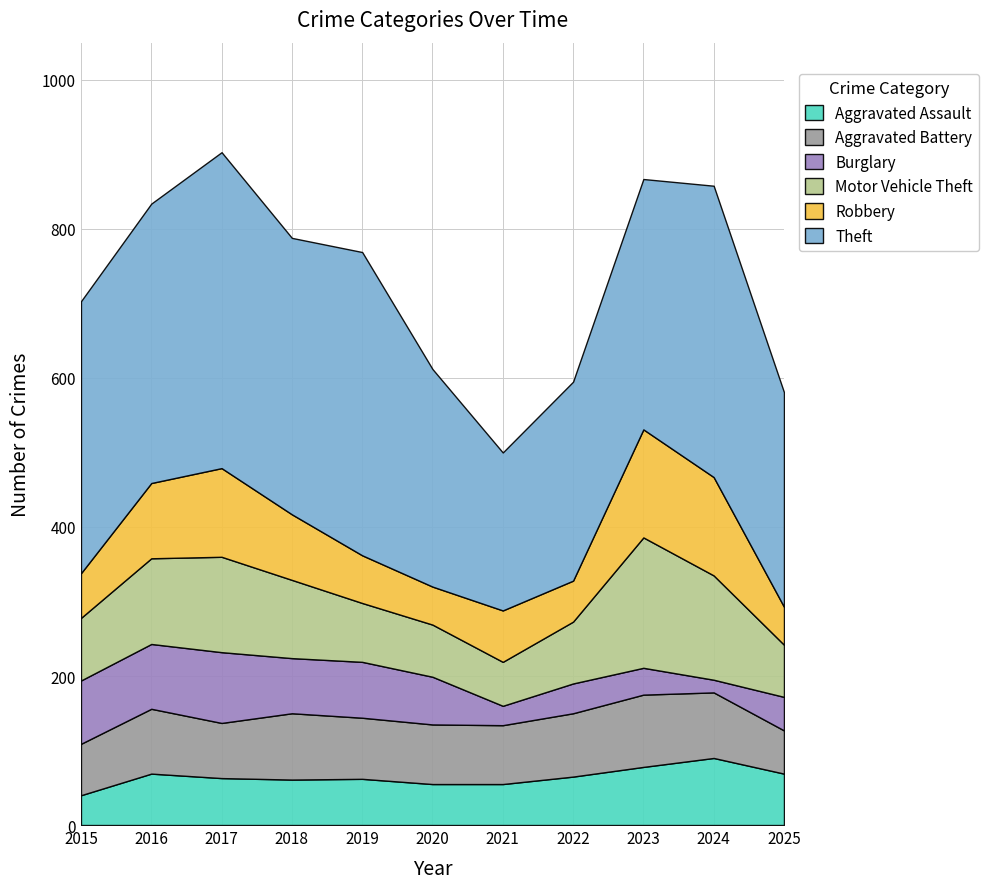

Between which two adjacent categories do Motor Vehicle Theft and Robbery first intersect?

2020 and 2021